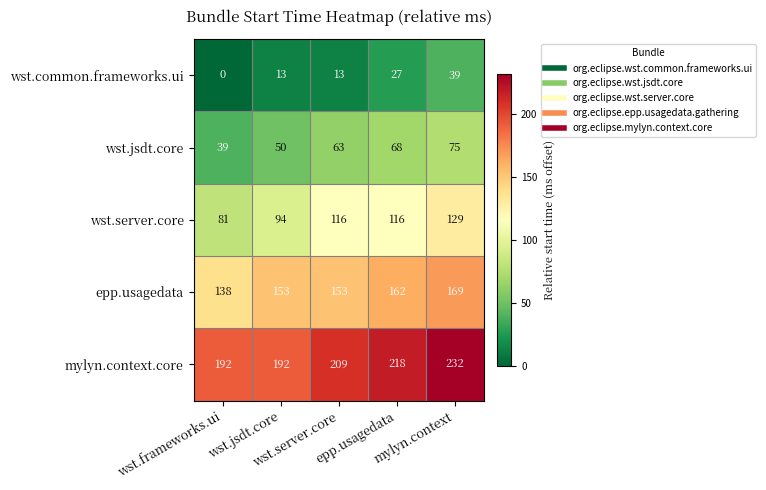

At how many categories does at least one series exceed 104?

5